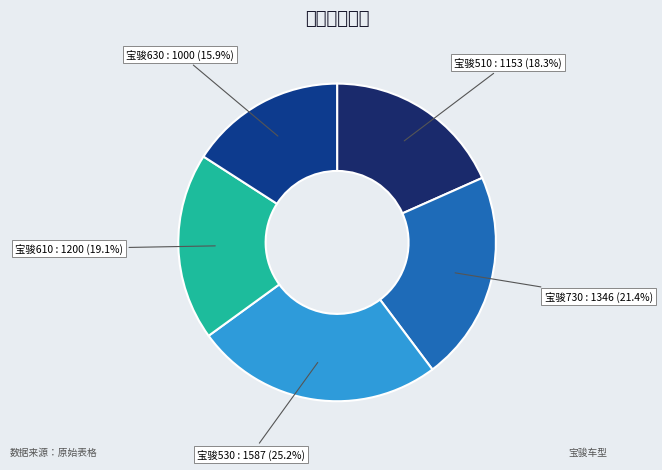

Between 宝骏610 and 宝骏530, which is larger?

宝骏530